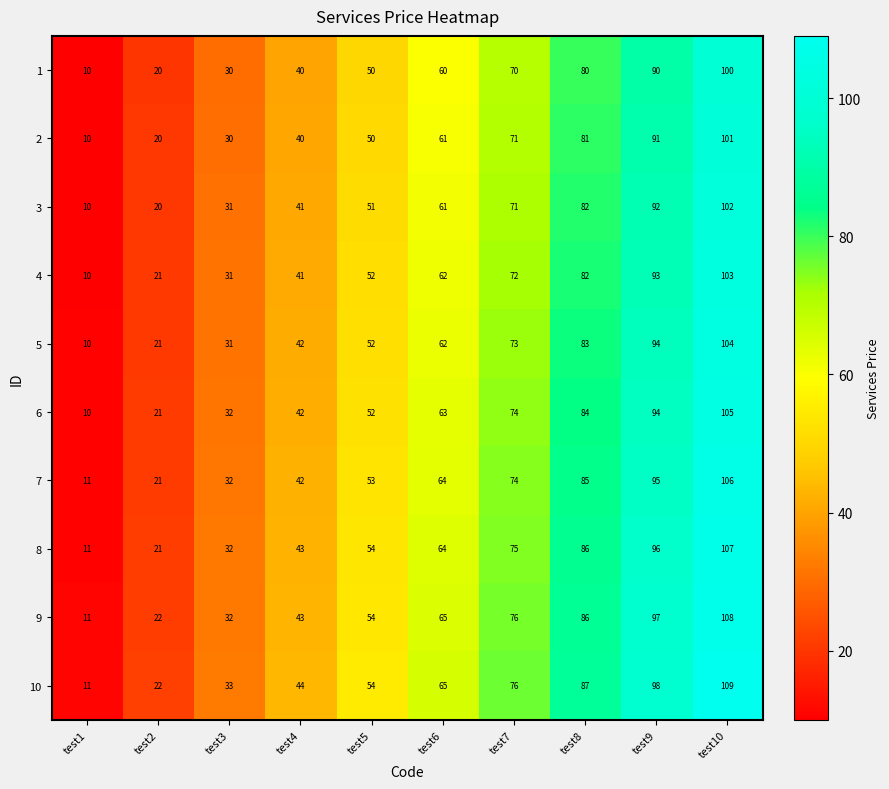

Which series changed the most between test4 and test7?

9